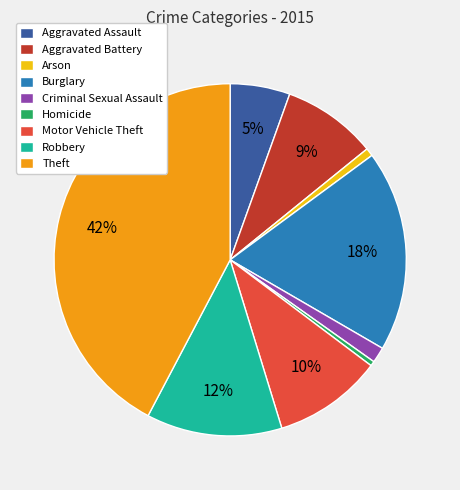

Between Criminal Sexual Assault and Motor Vehicle Theft, which is larger?

Motor Vehicle Theft